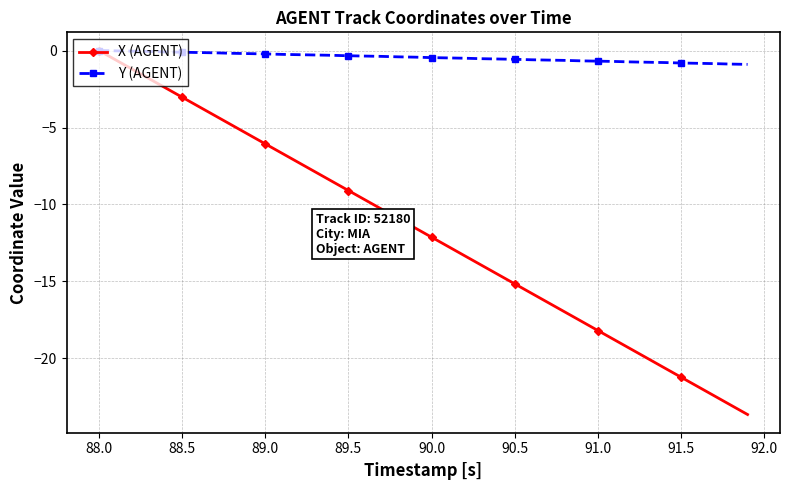

What is the average value of the X (AGENT) series?

-11.8